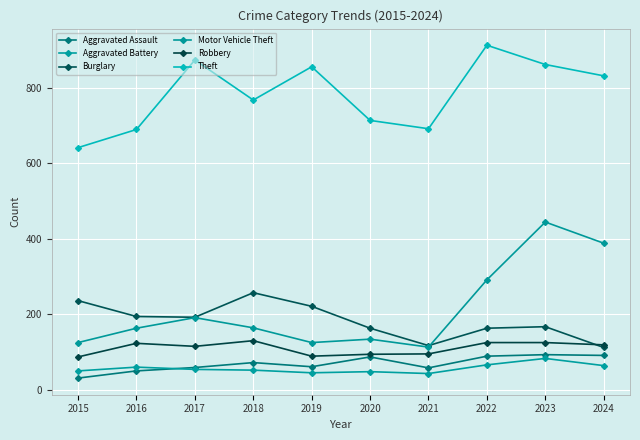

Rank the series by their maximum value, from lowest to highest.

Aggravated Battery, Aggravated Assault, Robbery, Burglary, Motor Vehicle Theft, Theft